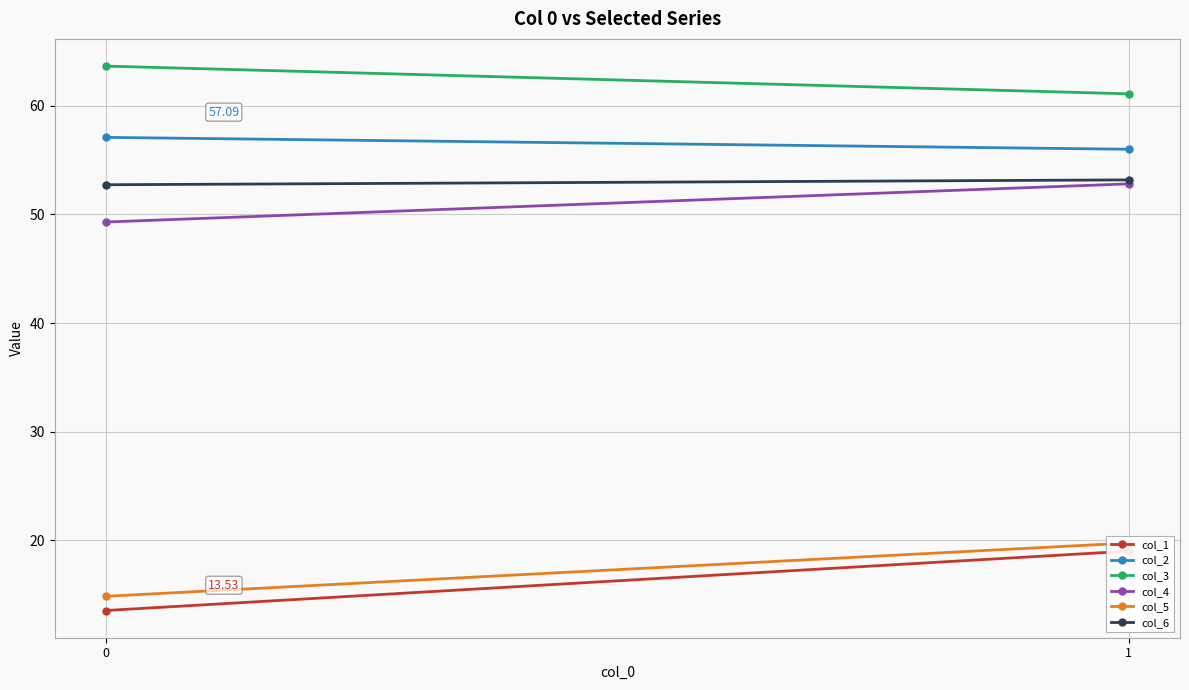

What is the value of the col_6 point at the 1st from the left?

52.7